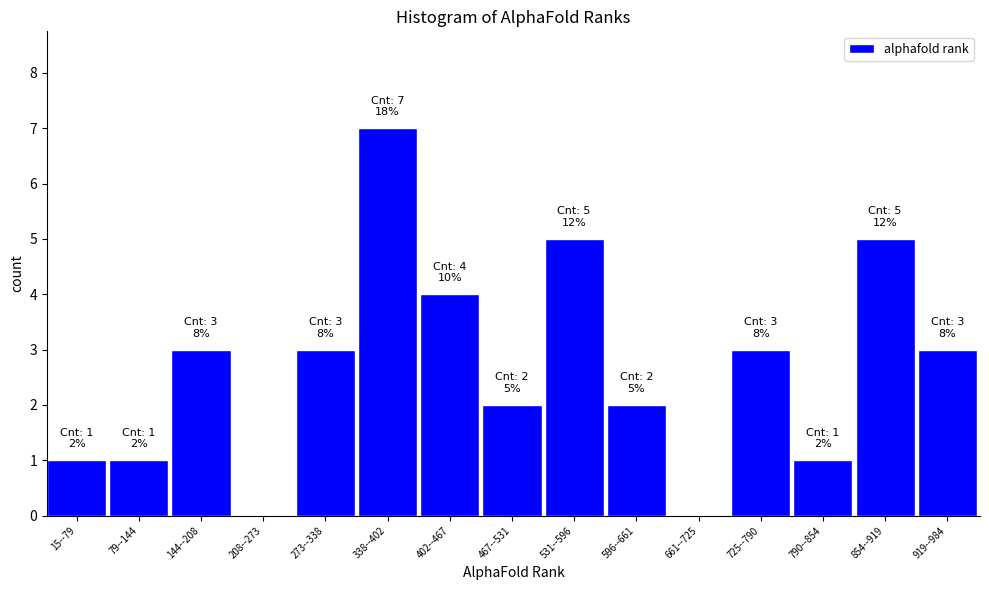

Reading left to right, extract all data points from this chart.

15--79=1	79--144=1	144--208=3	208--273=0	273--338=3	338--402=7	402--467=4	467--531=2	531--596=5	596--661=2	661--725=0	725--790=3	790--854=1	854--919=5	919--984=3